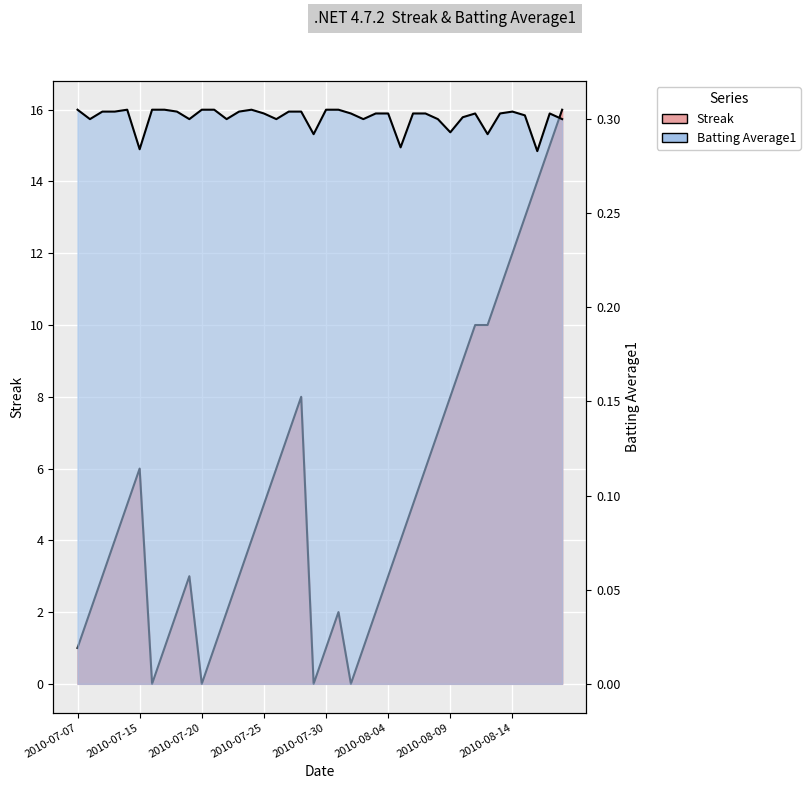

What is the value of the Batting Average1 point at the 29th from the left?

0.3